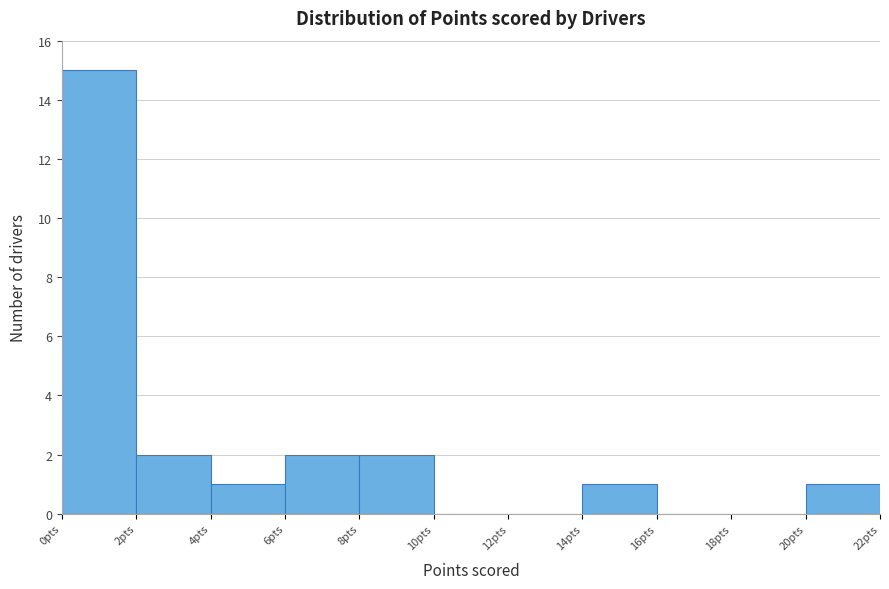

Reading left to right, transcribe this chart: for each bar, give the range it covers on the x-axis and its height. The values are not printed on the chart, so give them approximately, as read against the axis.

0 to 2: 15
2 to 4: 2
4 to 6: 1
6 to 8: 2
8 to 10: 2
10 to 12: 0
12 to 14: 0
14 to 16: 1
16 to 18: 0
18 to 20: 0
20 to 22: 1